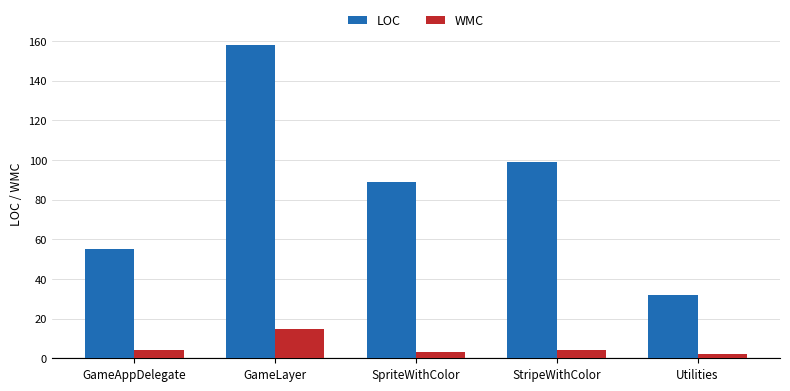

List the series in order of their overall mean, highest first.

LOC, WMC